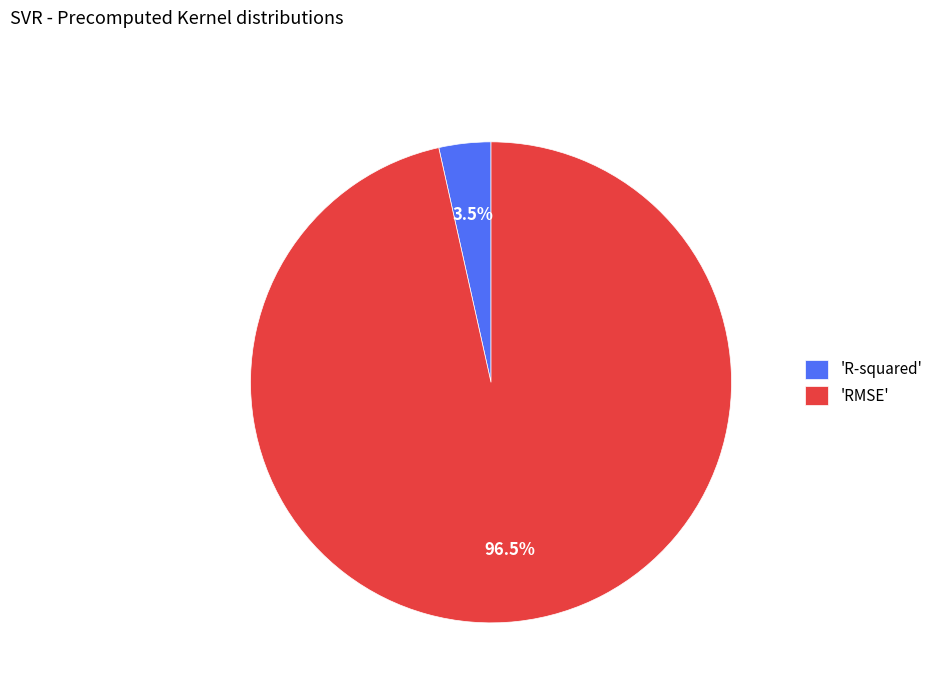

To the nearest percent, what is the difference between the largest and smallest slice percentages?

93%